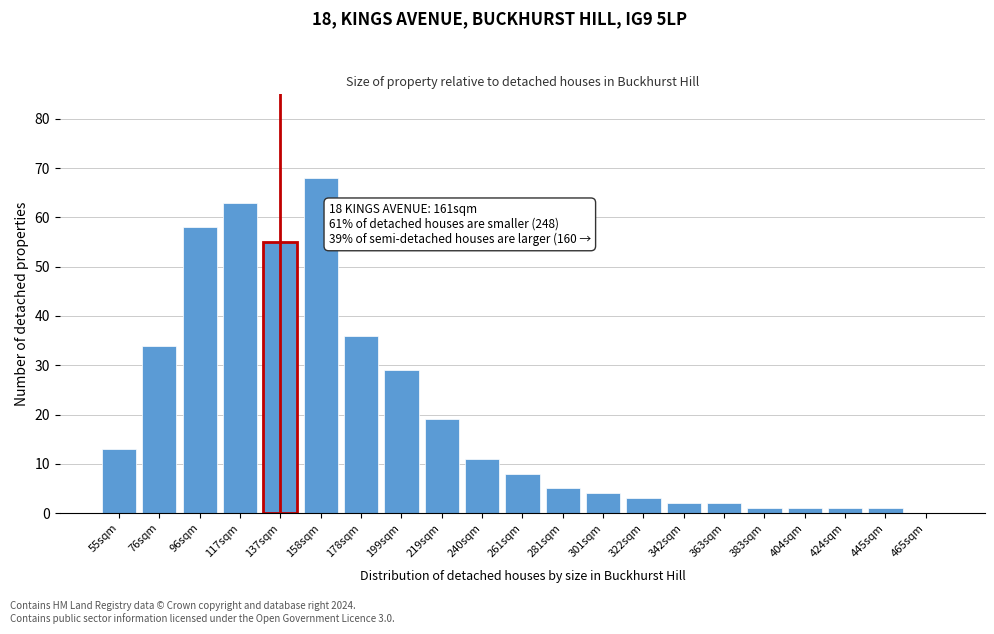

Reading left to right, extract all data points from this chart.

55sqm=13	76sqm=34	96sqm=58	117sqm=63	137sqm=55	158sqm=68	178sqm=36	199sqm=29	219sqm=19	240sqm=11	261sqm=8	281sqm=5	301sqm=4	322sqm=3	342sqm=2	363sqm=2	383sqm=1	404sqm=1	424sqm=1	445sqm=1	465sqm=0